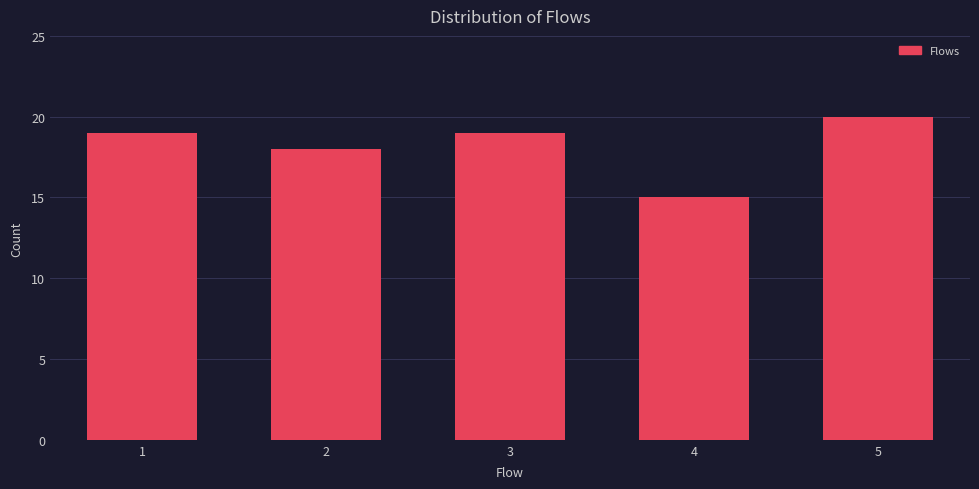

Reading right to left, list all the values displayed in this chart.

5=20	4=15	3=19	2=18	1=19